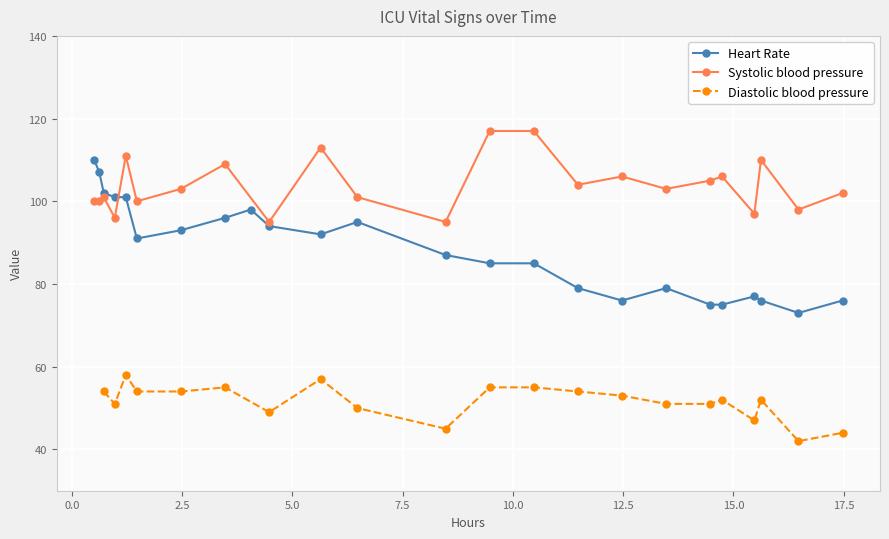

True or false: Heart Rate has more than 0 points higher than both neighbors.

True